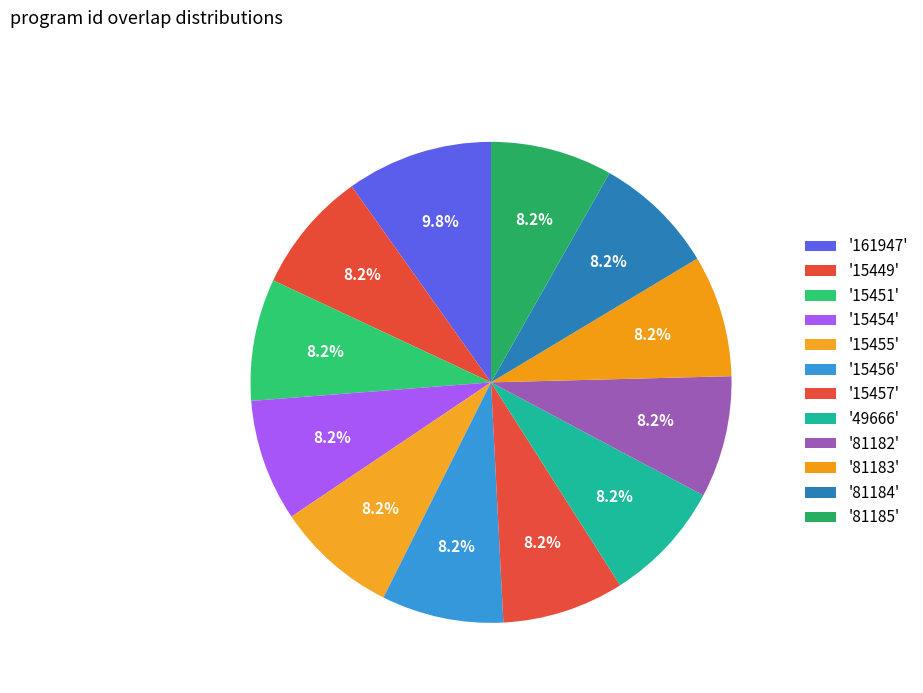

How many segments does this pie chart have?

12